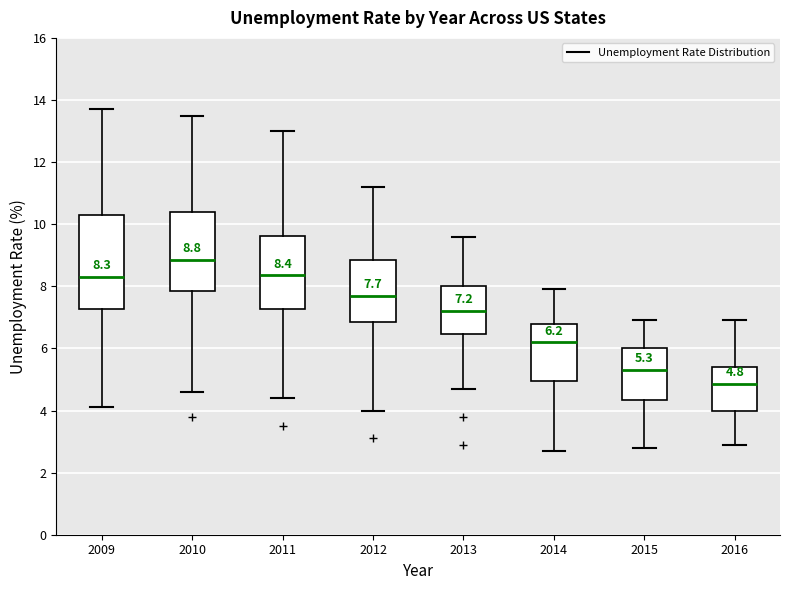

Which box has the lowest median line?

2016